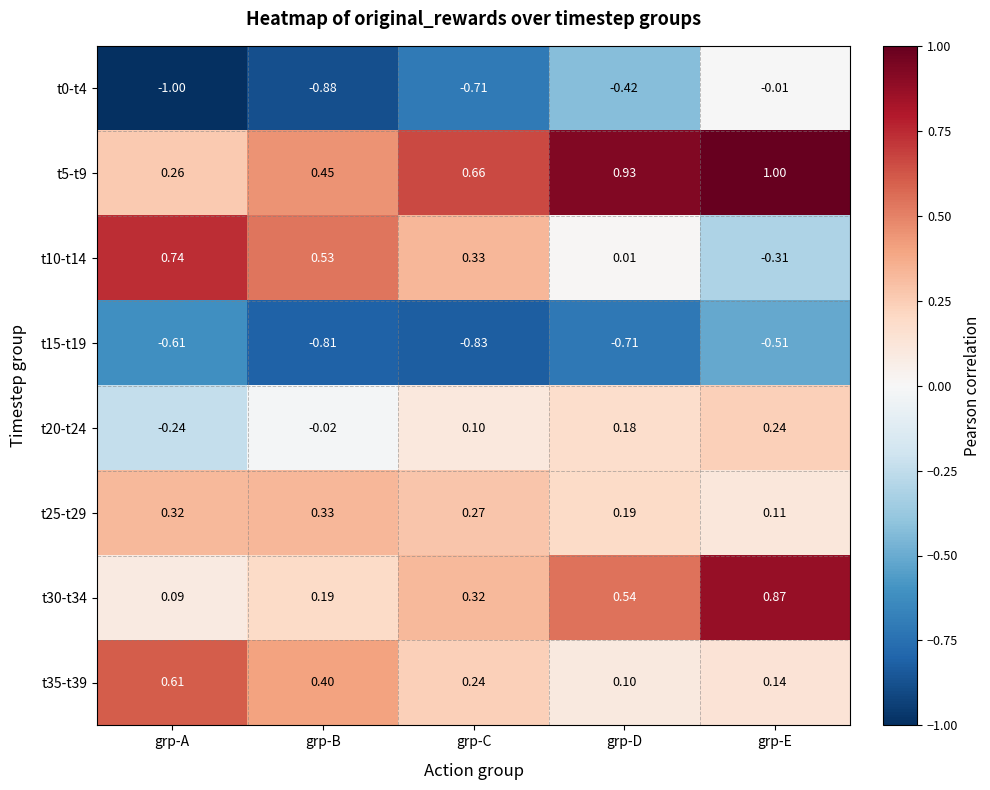

Rank the categories by t30-t34 value from lowest to highest.

grp-A, grp-B, grp-C, grp-D, grp-E